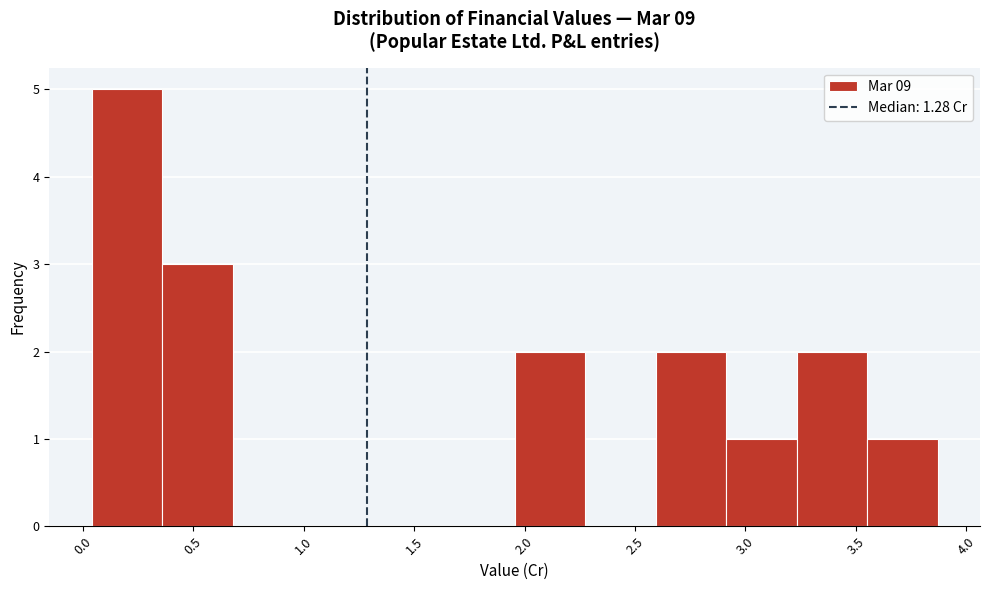

Reading left to right, list every bar in this chart as the range it spans on the x-axis followed by its height. Neither the bar edges nor the heights are printed on the chart, so give them approximately, as read against the axes.

0.05 to 0.35: 5
0.35 to 0.70: 3
0.70 to 1.00: 0
1.00 to 1.30: 0
1.30 to 1.65: 0
1.65 to 1.95: 0
1.95 to 2.25: 2
2.25 to 2.60: 0
2.60 to 2.90: 2
2.90 to 3.25: 1
3.25 to 3.55: 2
3.55 to 3.85: 1